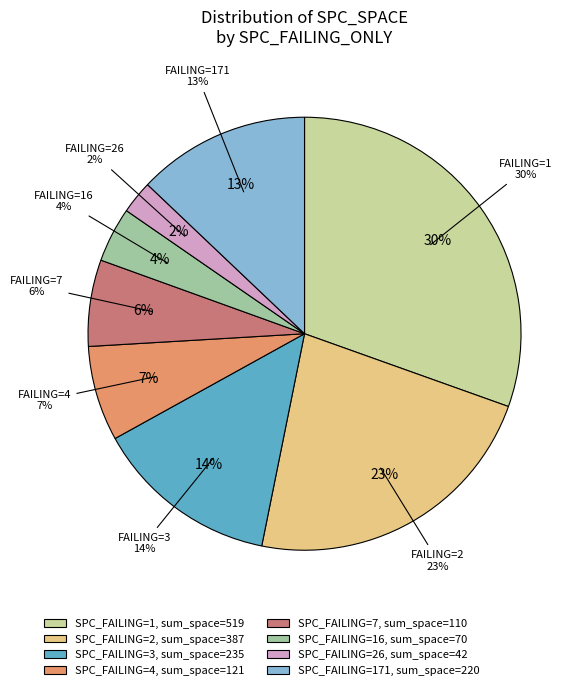

Do 16 and 10 together represent more than half of the pie?

No